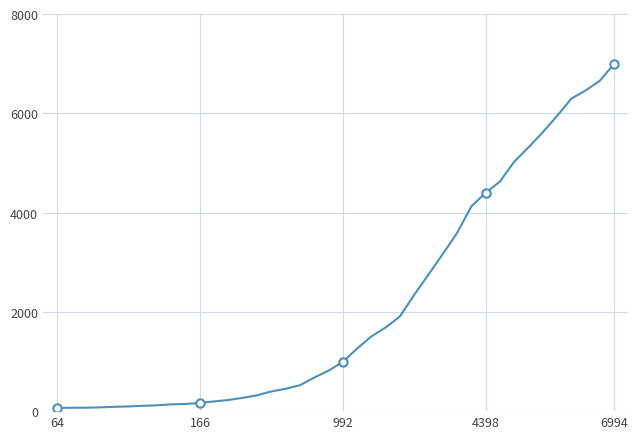

The chart shows a value of 4398 at 4398. True or false?

True